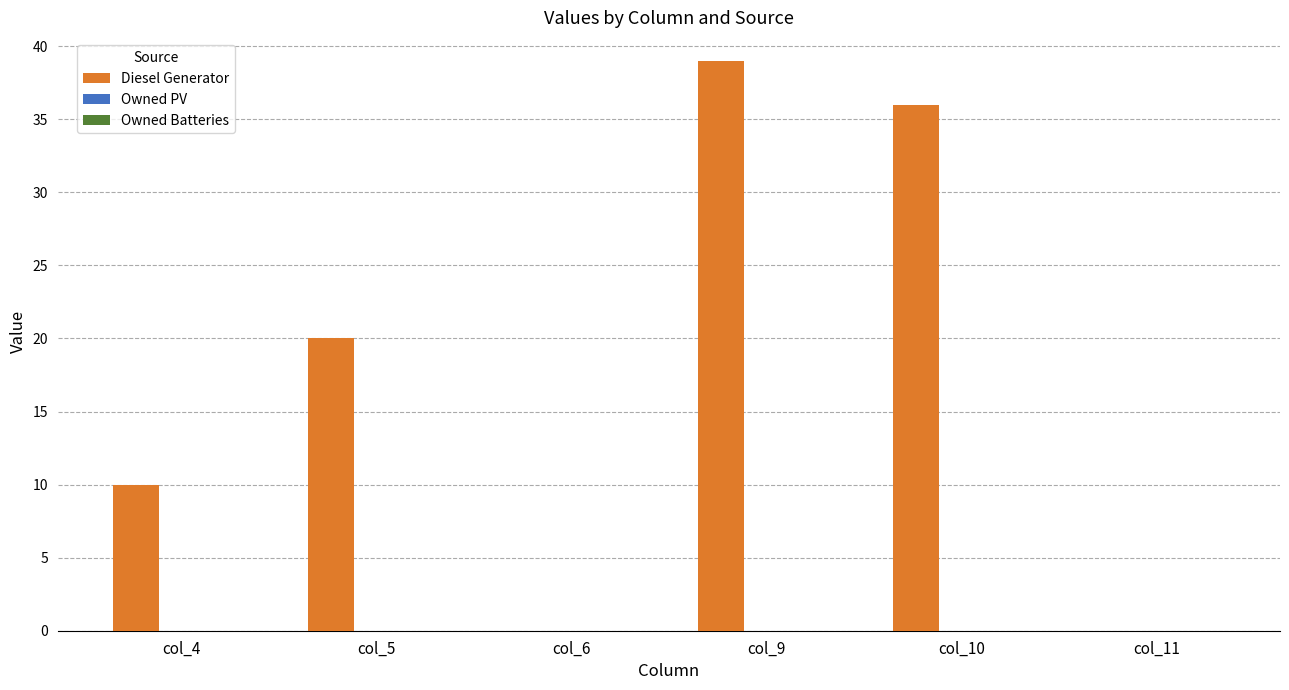

Which has a higher value, col_6 or col_5?

col_5